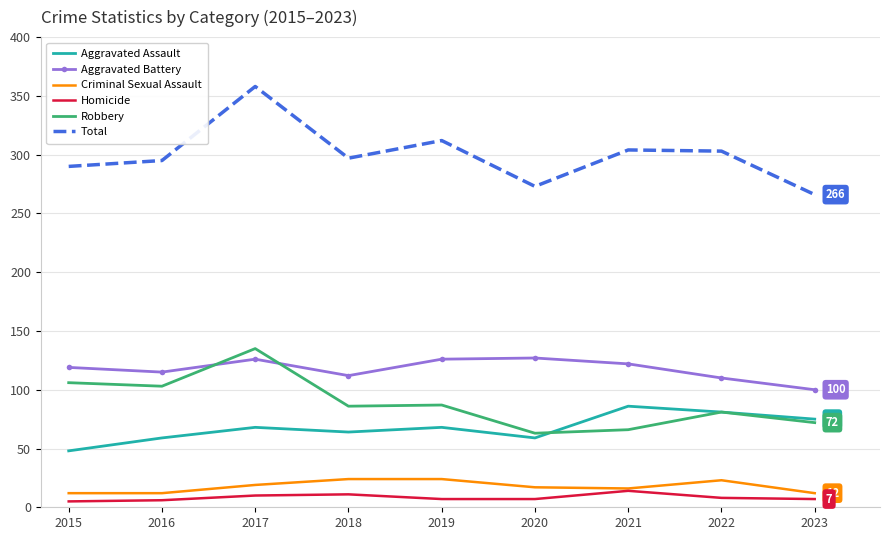

True or false: Criminal Sexual Assault and Aggravated Battery intersect in this chart.

False